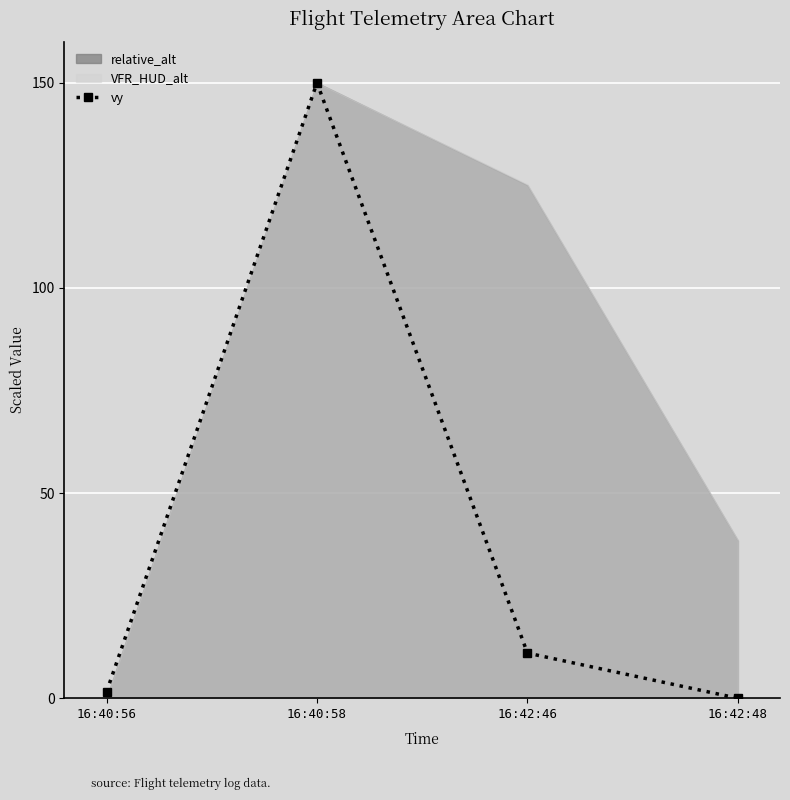

What is the label of the 3rd point from the left?

16:42:46